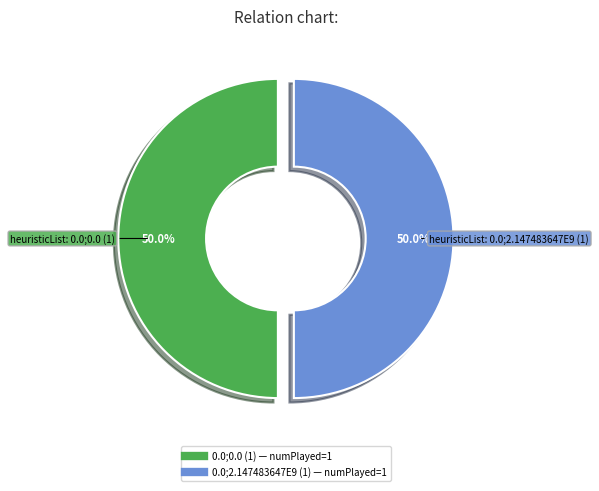

How many slices are in this pie chart?

2